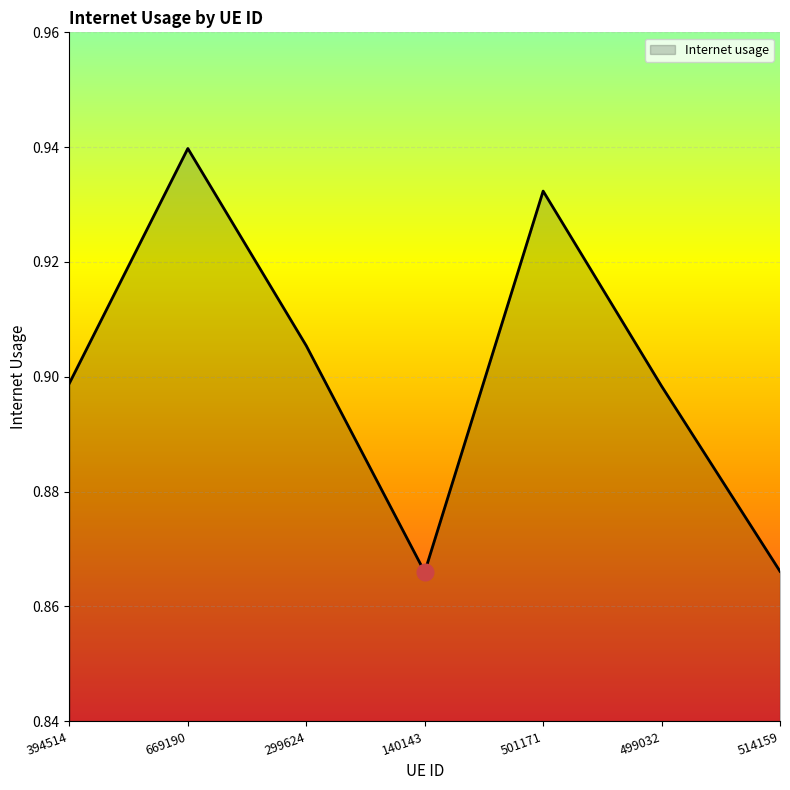

Count the number of categories in the chart.

7